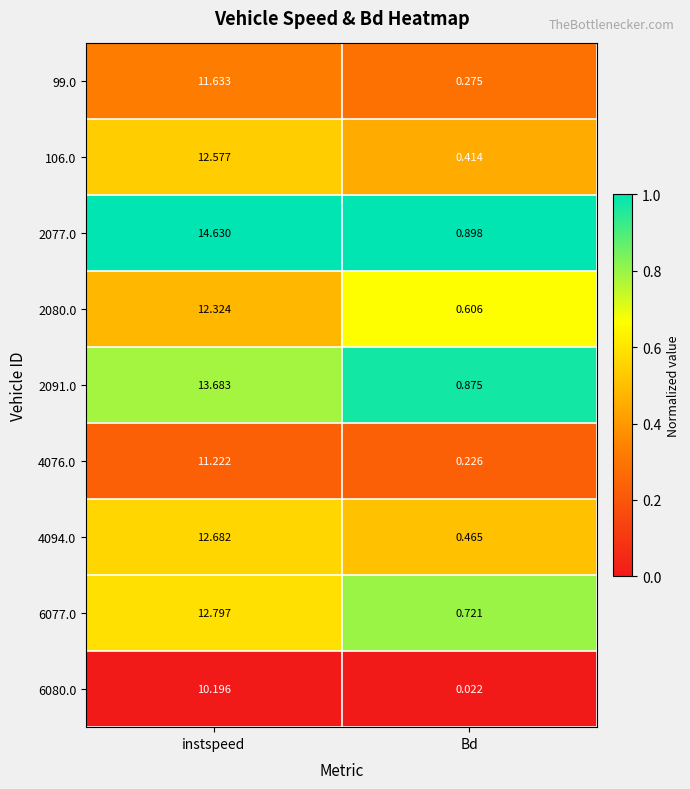

At which category is the sum across all series the highest?

instspeed